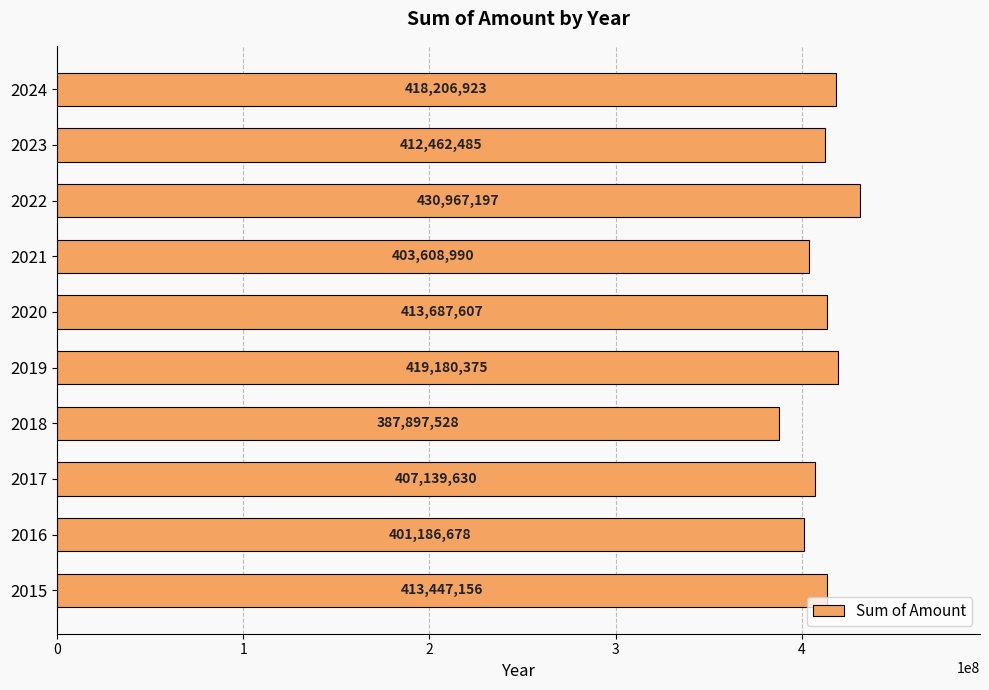

Rank the categories by value from highest to lowest.

2022, 2019, 2024, 2020, 2015, 2023, 2017, 2021, 2016, 2018